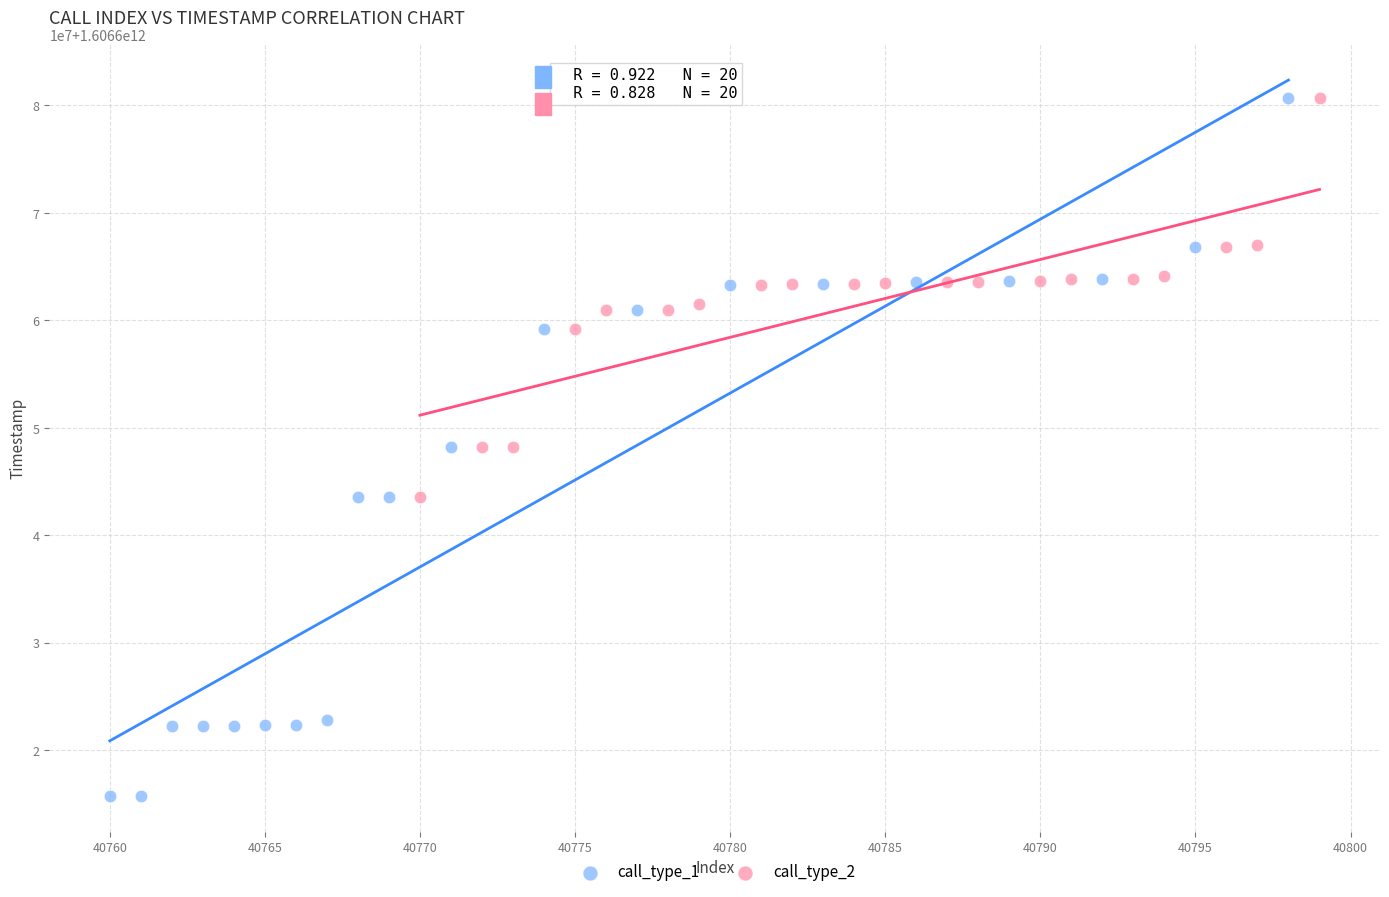

What are all the series names shown in the legend?

call_type_1, call_type_2